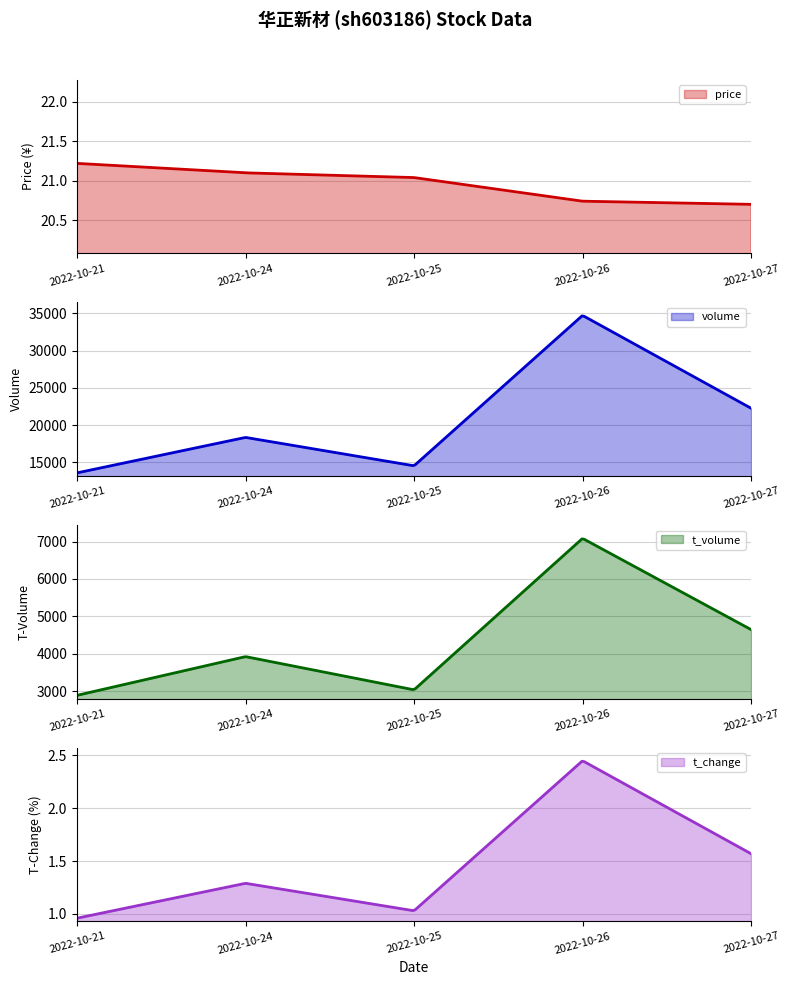

At how many categories does at least one series exceed 23691?

1